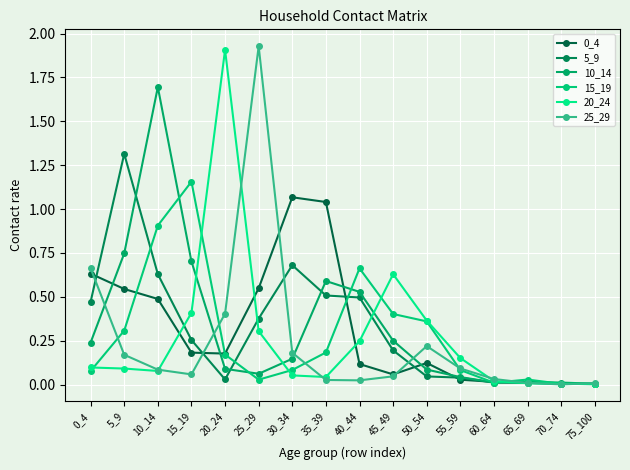

Reading left to right, what are all the values shown in this chart?

0_4: 0.6	0.5	0.5	0.2	0.2	0.5	1.1	1.0	0.1	0.1	0.1	0.0	0.0	0.0	0.0	0.0
5_9: 0.5	1.3	0.6	0.3	0.0	0.4	0.7	0.5	0.5	0.2	0.0	0.0	0.0	0.0	0.0	0.0
10_14: 0.2	0.7	1.7	0.7	0.1	0.1	0.1	0.6	0.5	0.2	0.1	0.0	0.0	0.0	0.0	0.0
15_19: 0.1	0.3	0.9	1.2	0.2	0.0	0.1	0.2	0.7	0.4	0.4	0.1	0.0	0.0	0.0	0.0
20_24: 0.1	0.1	0.1	0.4	1.9	0.3	0.1	0.0	0.2	0.6	0.4	0.2	0.0	0.0	0.0	0.0
25_29: 0.7	0.2	0.1	0.1	0.4	1.9	0.2	0.0	0.0	0.0	0.2	0.1	0.0	0.0	0.0	0.0